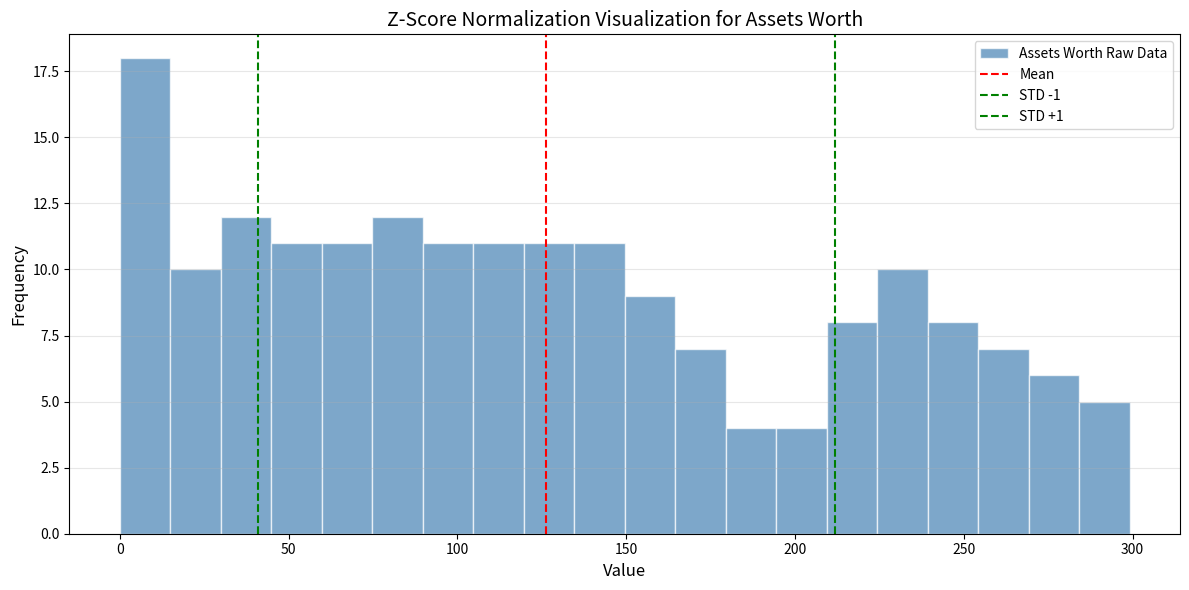

Around what value on the x-axis is the tallest bar? Give the approximate position of its centre, as read against the axis.

10